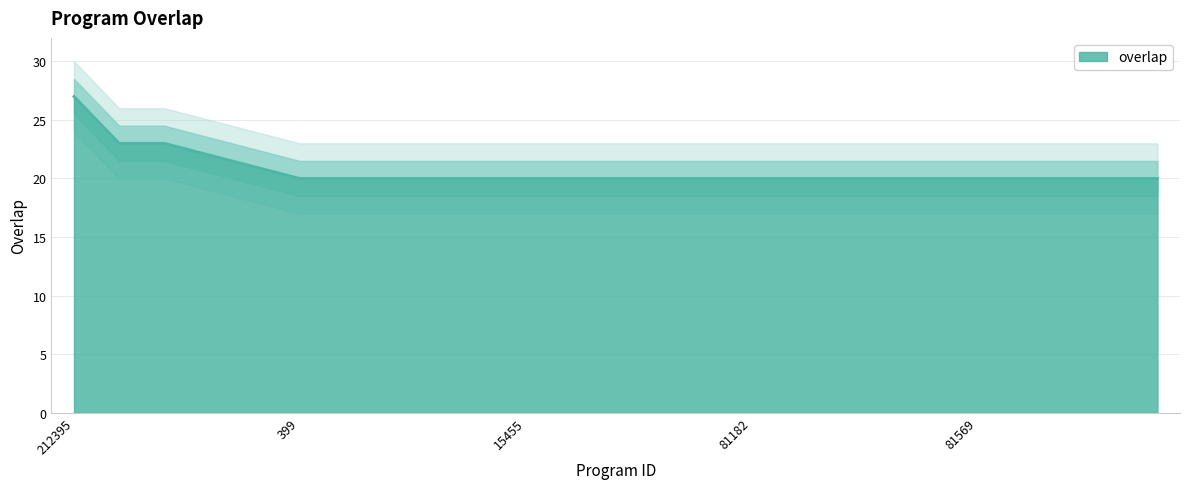

Approximately how many times larger is the value at 81571 compared to 81575?

1.0